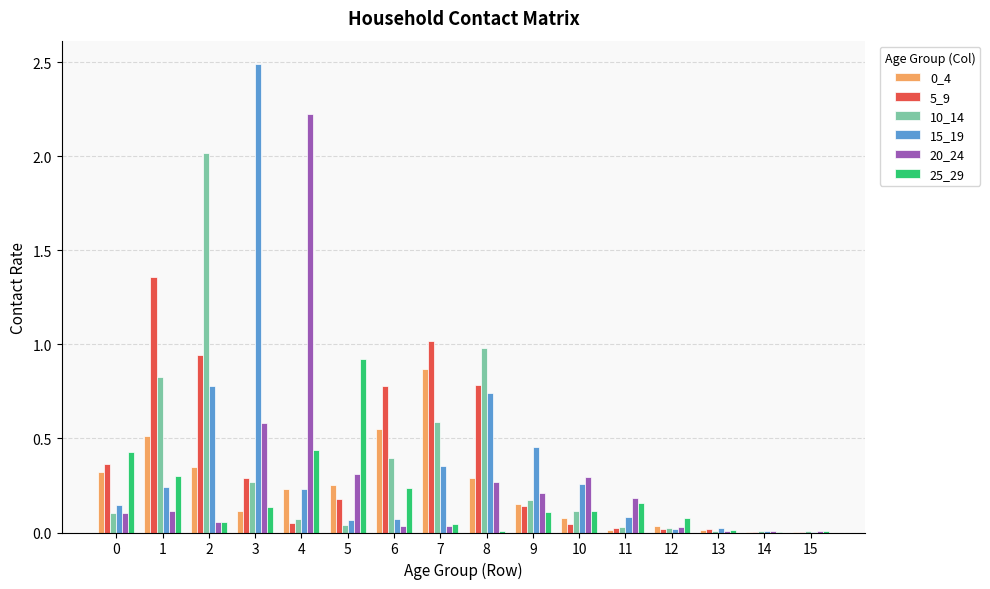

Is the value of 5_9 at 8 greater than the value of 10_14 at 11?

Yes